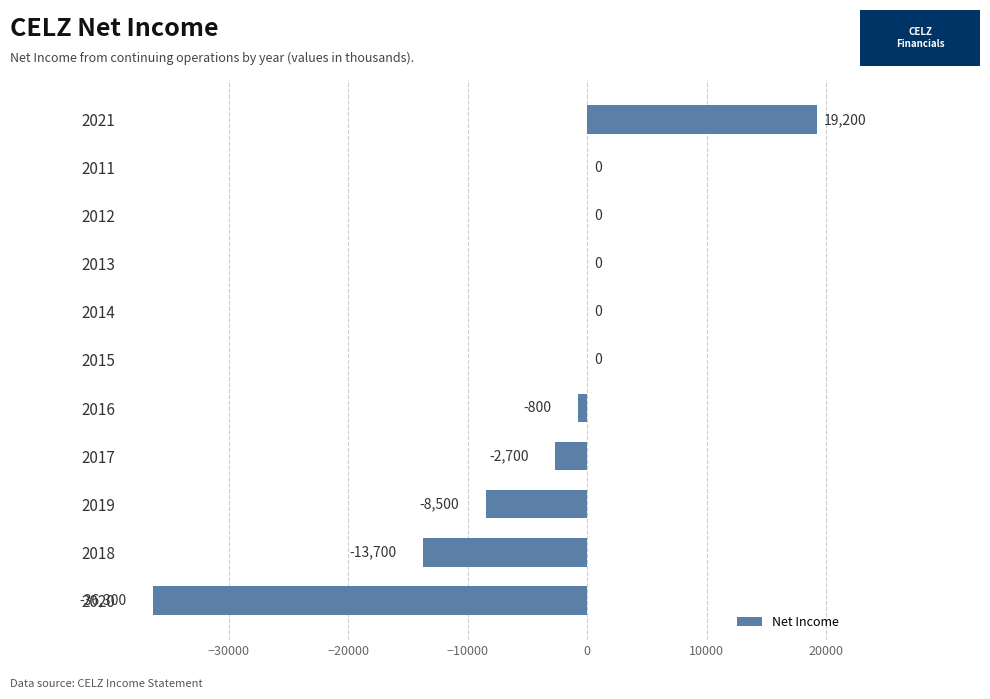

What is the sum of all values?

-42800